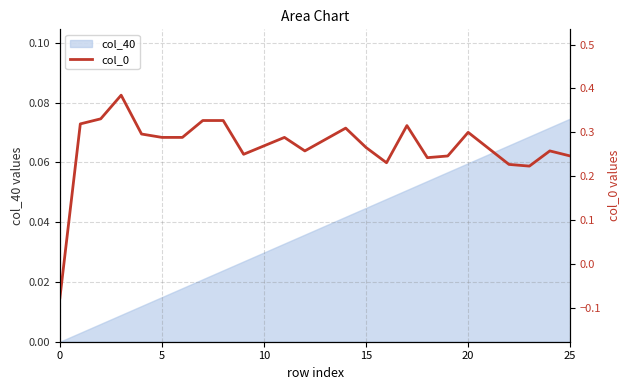

The col_40 series shows 0.0 at 0. True or false?

True